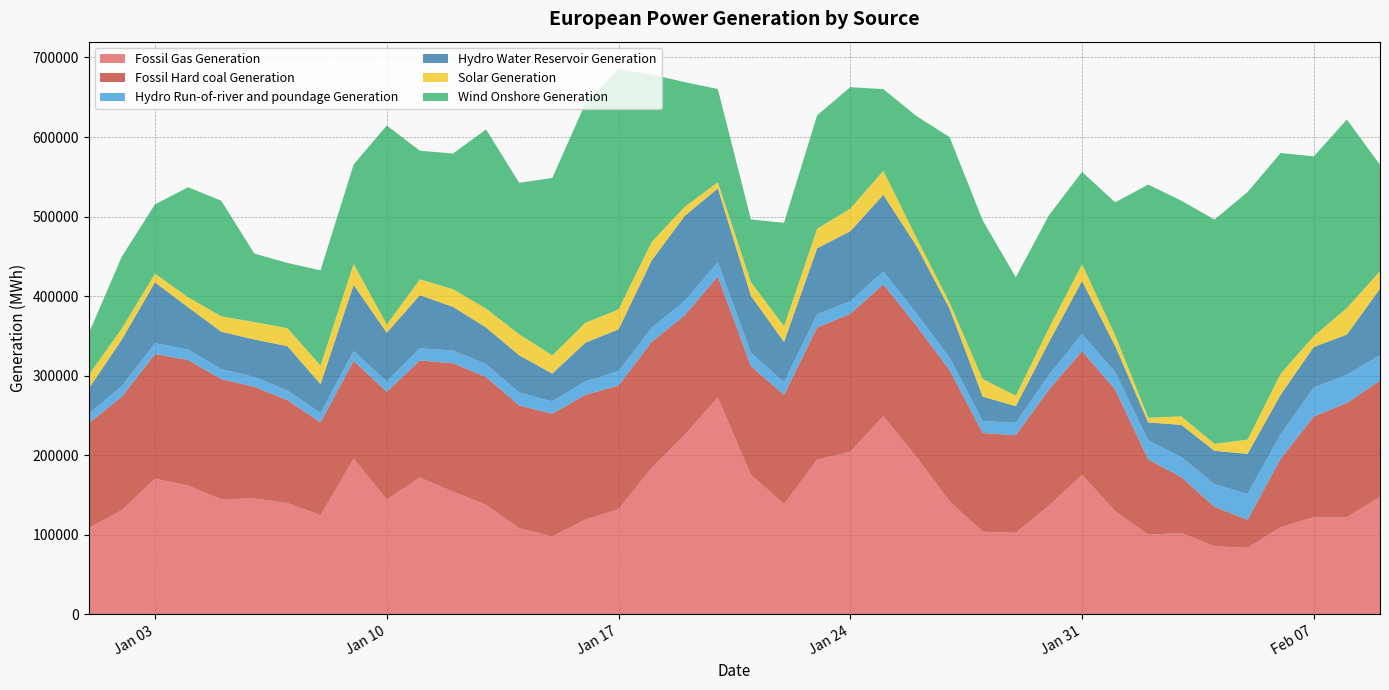

Reading right to left, list all the values displayed in this chart.

Fossil Gas Generation: 2017-02-09=147521	2017-02-08=122115	2017-02-07=122178	2017-02-06=109670	2017-02-05=83654	2017-02-04=85498	2017-02-03=102432	2017-02-02=100157	2017-02-01=129686	2017-01-31=175333	2017-01-30=136743	2017-01-29=102564	2017-01-28=103918	2017-01-27=142065	2017-01-26=197793	2017-01-25=249250	2017-01-24=204399	2017-01-23=194528	2017-01-22=138596	2017-01-21=175292	2017-01-20=272666	2017-01-19=225683	2017-01-18=184074	2017-01-17=132224	2017-01-16=119178	2017-01-15=98063	2017-01-14=108269	2017-01-13=137661	2017-01-12=154329	2017-01-11=171876	2017-01-10=144311	2017-01-09=195787	2017-01-08=124606	2017-01-07=139921	2017-01-06=145695	2017-01-05=144672	2017-01-04=161880	2017-01-03=170573	2017-01-02=131045	2017-01-01=108484
Fossil Hard coal Generation: 2017-02-09=146282	2017-02-08=143543	2017-02-07=126439	2017-02-06=85910	2017-02-05=35223	2017-02-04=49606	2017-02-03=70118	2017-02-02=94530	2017-02-01=153047	2017-01-31=155446	2017-01-30=145770	2017-01-29=122580	2017-01-28=124036	2017-01-27=165031	2017-01-26=164820	2017-01-25=165640	2017-01-24=173181	2017-01-23=166172	2017-01-22=137386	2017-01-21=136708	2017-01-20=152133	2017-01-19=150179	2017-01-18=158386	2017-01-17=155337	2017-01-16=156784	2017-01-15=154084	2017-01-14=154341	2017-01-13=160614	2017-01-12=161303	2017-01-11=147222	2017-01-10=135459	2017-01-09=122836	2017-01-08=116624	2017-01-07=129318	2017-01-06=140285	2017-01-05=151051	2017-01-04=157793	2017-01-03=156771	2017-01-02=142568	2017-01-01=131692
Hydro Run-of-river and poundage Generation: 2017-02-09=32145	2017-02-08=35570	2017-02-07=36571	2017-02-06=30804	2017-02-05=32414	2017-02-04=28492	2017-02-03=25233	2017-02-02=23980	2017-02-01=21985	2017-01-31=21449	2017-01-30=18412	2017-01-29=15616	2017-01-28=15035	2017-01-27=15594	2017-01-26=15564	2017-01-25=16139	2017-01-24=15982	2017-01-23=16471	2017-01-22=15907	2017-01-21=16771	2017-01-20=17927	2017-01-19=18125	2017-01-18=17665	2017-01-17=18145	2017-01-16=16944	2017-01-15=15501	2017-01-14=16222	2017-01-13=16206	2017-01-12=16096	2017-01-11=15233	2017-01-10=12924	2017-01-09=12208	2017-01-08=11913	2017-01-07=12269	2017-01-06=12408	2017-01-05=12472	2017-01-04=13185	2017-01-03=13476	2017-01-02=13337	2017-01-01=12109
Hydro Water Reservoir Generation: 2017-02-09=83437	2017-02-08=50418	2017-02-07=50899	2017-02-06=49714	2017-02-05=50451	2017-02-04=41962	2017-02-03=40433	2017-02-02=22528	2017-02-01=32748	2017-01-31=66767	2017-01-30=41138	2017-01-29=20965	2017-01-28=30735	2017-01-27=61474	2017-01-26=84793	2017-01-25=96315	2017-01-24=87940	2017-01-23=82968	2017-01-22=50518	2017-01-21=71573	2017-01-20=92711	2017-01-19=106843	2017-01-18=84584	2017-01-17=52426	2017-01-16=48622	2017-01-15=34954	2017-01-14=46823	2017-01-13=46086	2017-01-12=54782	2017-01-11=66891	2017-01-10=61232	2017-01-09=83326	2017-01-08=36182	2017-01-07=55577	2017-01-06=47111	2017-01-05=47147	2017-01-04=53081	2017-01-03=76529	2017-01-02=58573	2017-01-01=31571
Solar Generation: 2017-02-09=21988	2017-02-08=33346	2017-02-07=13582	2017-02-06=26481	2017-02-05=17903	2017-02-04=8722	2017-02-03=10629	2017-02-02=5954	2017-02-01=13542	2017-01-31=21058	2017-01-30=17653	2017-01-29=13127	2017-01-28=21952	2017-01-27=7546	2017-01-26=10250	2017-01-25=30224	2017-01-24=28511	2017-01-23=24509	2017-01-22=19708	2017-01-21=17236	2017-01-20=7633	2017-01-19=11463	2017-01-18=23296	2017-01-17=25039	2017-01-16=24957	2017-01-15=22827	2017-01-14=26401	2017-01-13=23701	2017-01-12=22273	2017-01-11=19875	2017-01-10=10393	2017-01-09=26456	2017-01-08=23401	2017-01-07=22654	2017-01-06=21852	2017-01-05=19364	2017-01-04=12614	2017-01-03=10925	2017-01-02=13893	2017-01-01=17183
Wind Onshore Generation: 2017-02-09=133629	2017-02-08=236973	2017-02-07=225983	2017-02-06=277379	2017-02-05=311157	2017-02-04=281955	2017-02-03=271151	2017-02-02=293088	2017-02-01=166847	2017-01-31=116163	2017-01-30=141885	2017-01-29=148882	2017-01-28=199545	2017-01-27=208164	2017-01-26=153092	2017-01-25=102638	2017-01-24=152631	2017-01-23=142697	2017-01-22=130050	2017-01-21=78782	2017-01-20=117264	2017-01-19=156724	2017-01-18=210624	2017-01-17=302398	2017-01-16=275777	2017-01-15=223158	2017-01-14=190369	2017-01-13=225205	2017-01-12=170456	2017-01-11=161682	2017-01-10=250183	2017-01-09=124834	2017-01-08=119731	2017-01-07=81974	2017-01-06=86156	2017-01-05=145299	2017-01-04=138300	2017-01-03=87133	2017-01-02=90449	2017-01-01=52183